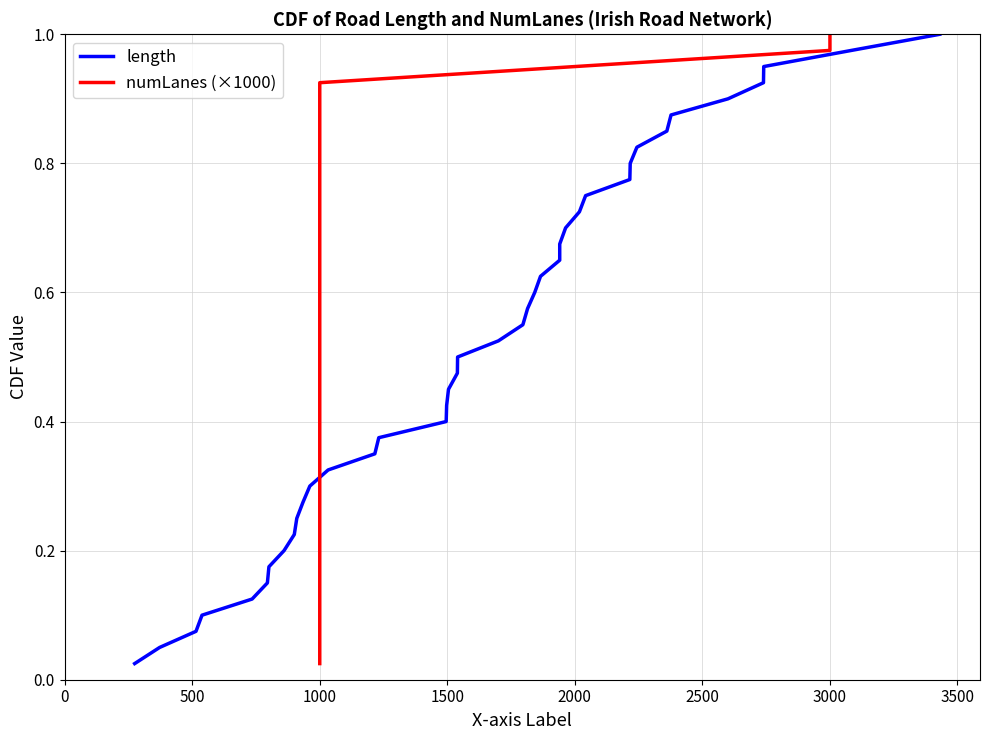

What position from the right is 1000?

38